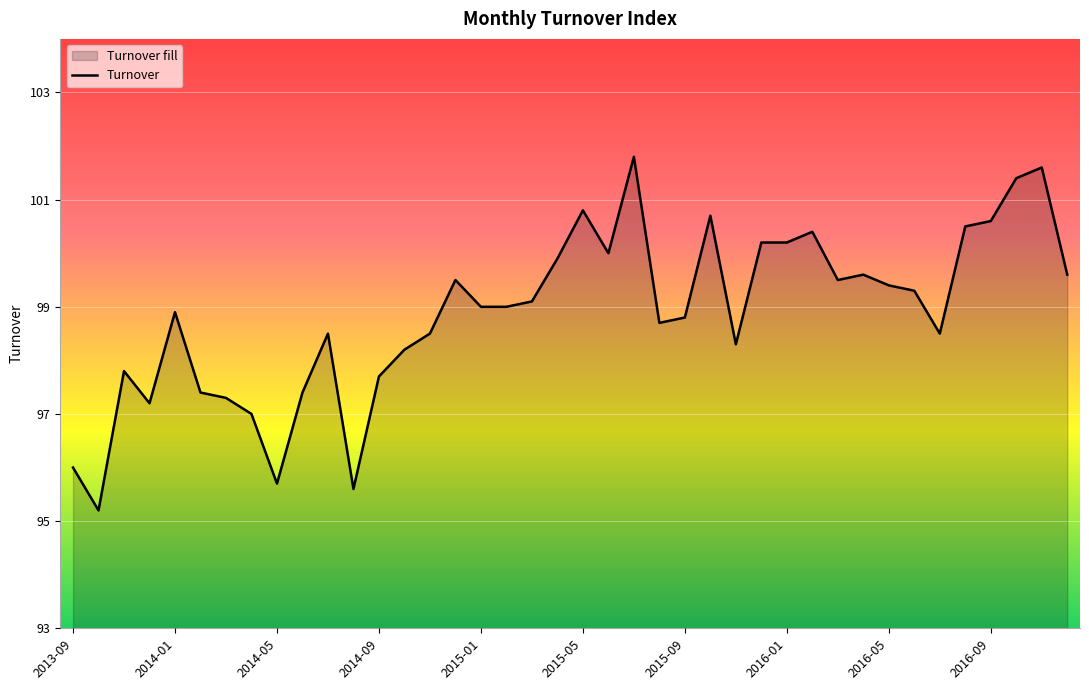

What is the minimum value shown in the chart?

95.2